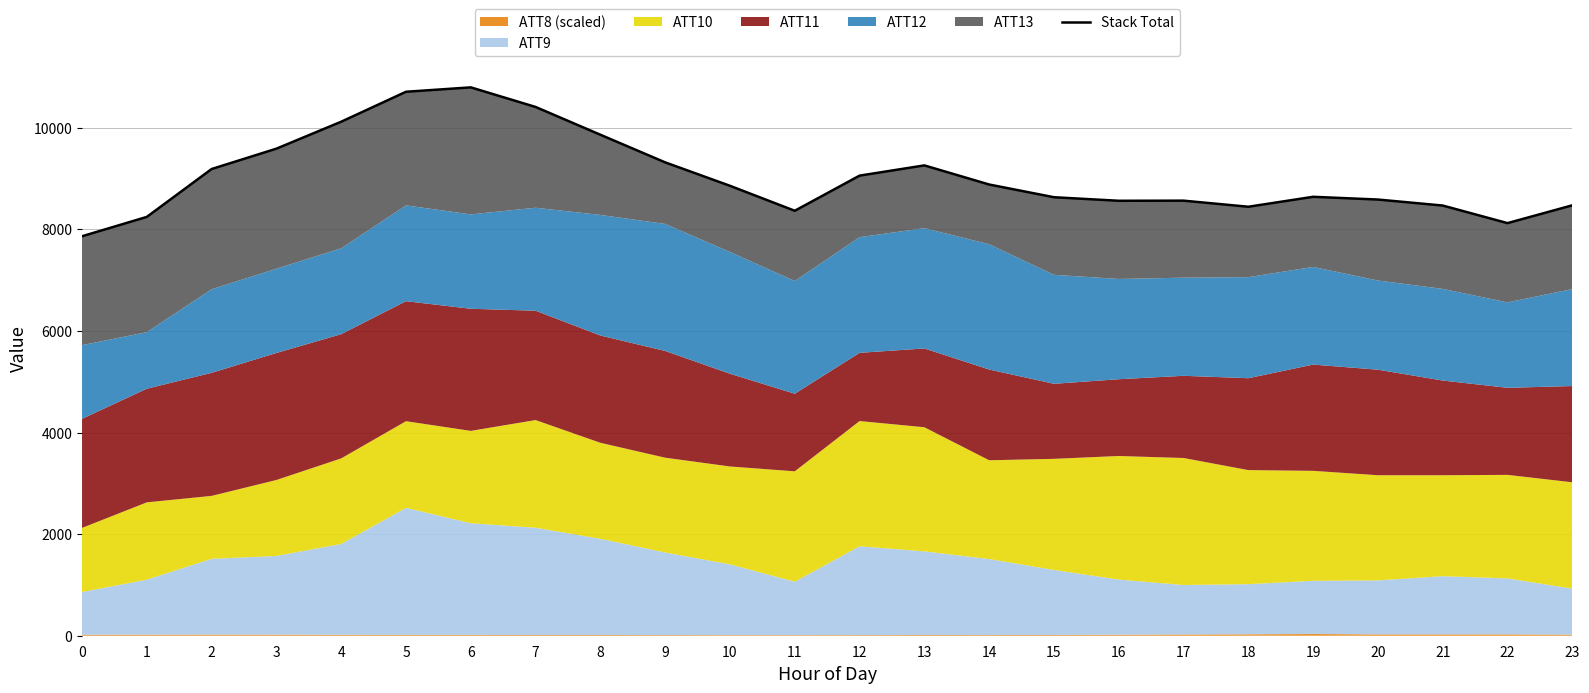

At which label does the data first exceed 8855?

2